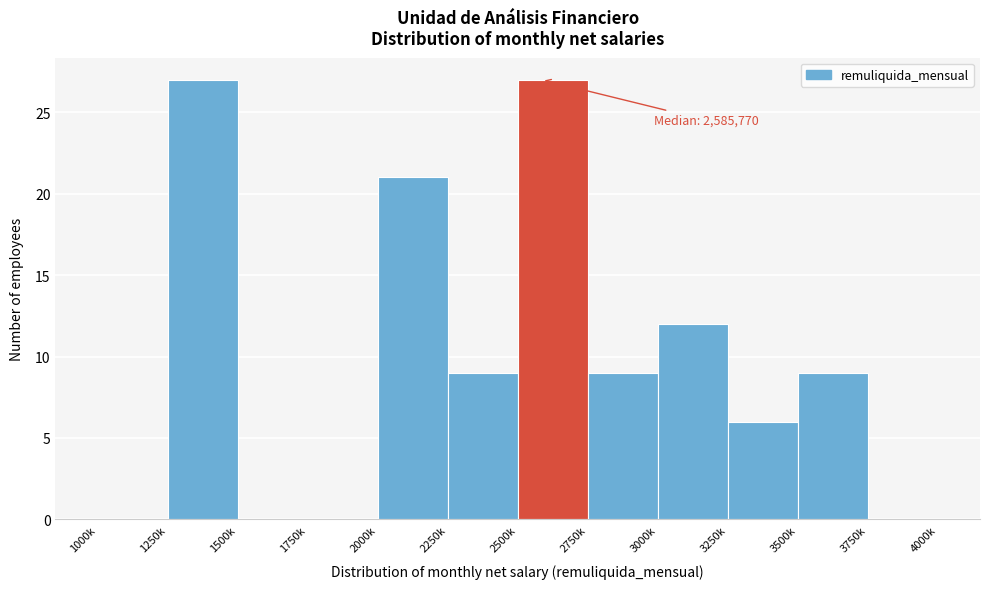

Reading right to left, list all the values displayed in this chart.

3750k=0	3500k=9	3250k=6	3000k=12	2750k=9	2500k=27	2250k=9	2000k=21	1750k=0	1500k=0	1250k=27	1000k=0